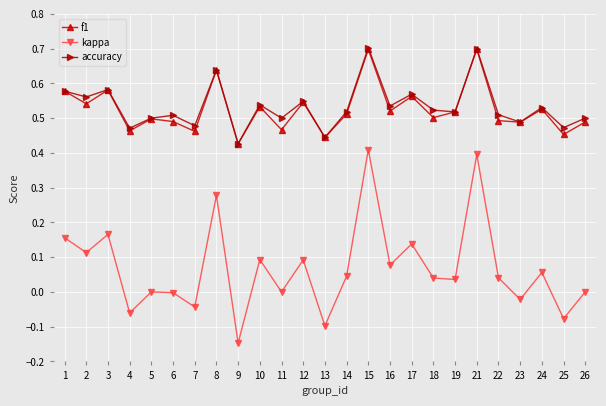

True or false: kappa and accuracy intersect in this chart.

False